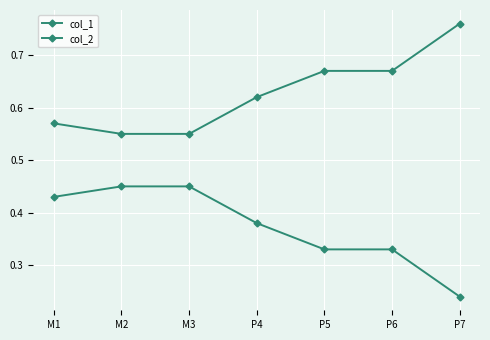

Does the chart display data point markers on the line(s)?

Yes